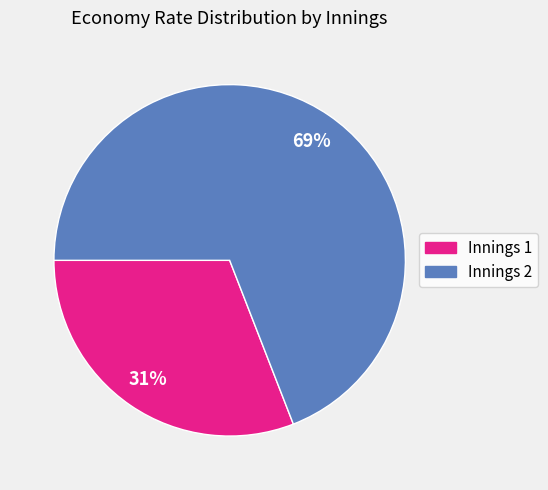

Is there any slice that represents more than half of the pie?

Yes